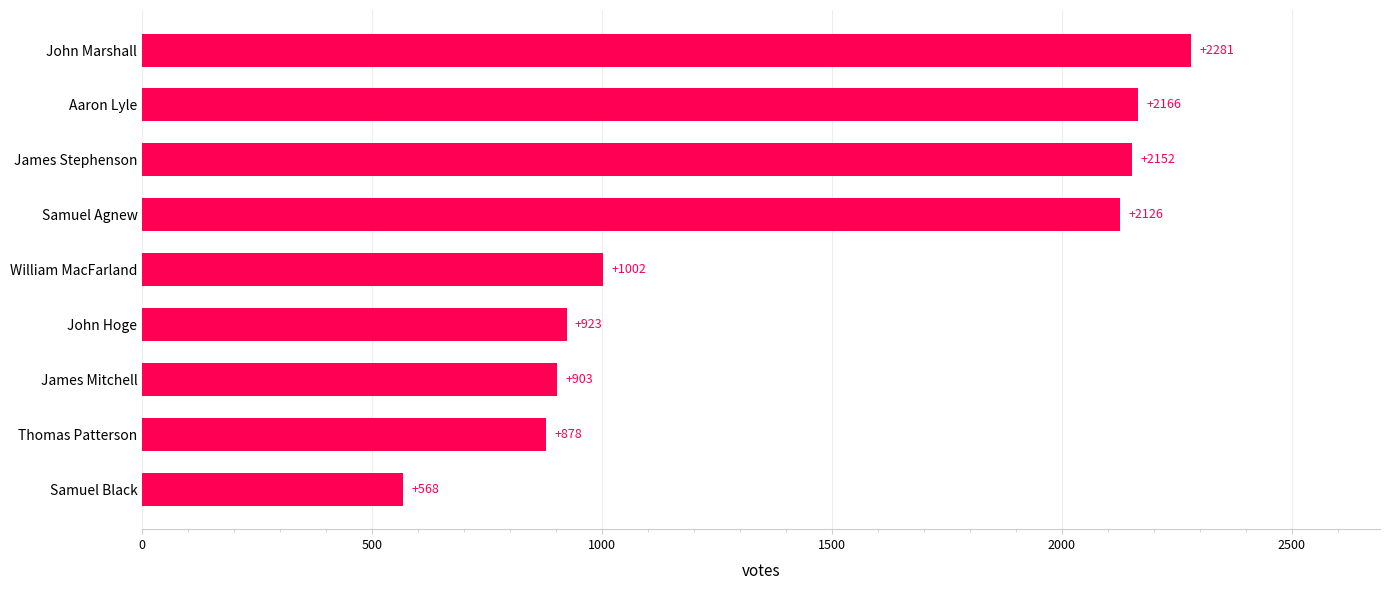

What is the change in value from Samuel Black to James Mitchell?

+335